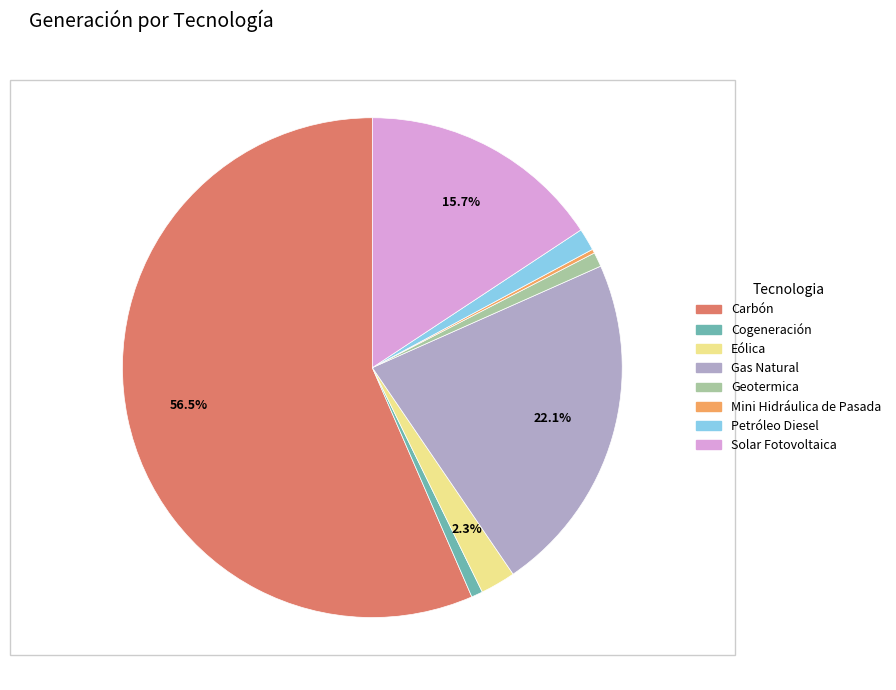

What is the largest slice in the pie chart?

Carbón